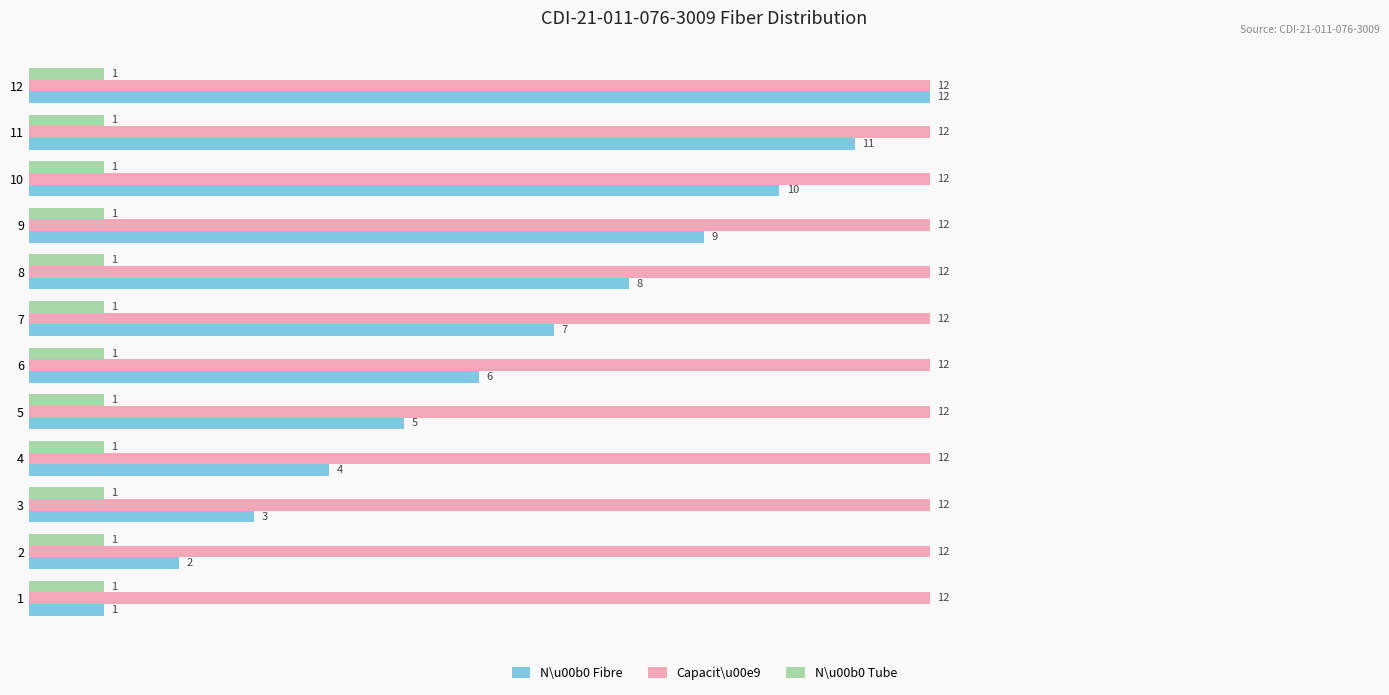

True or false: N\u00b0 Fibre has a value of 9 at 9.

True